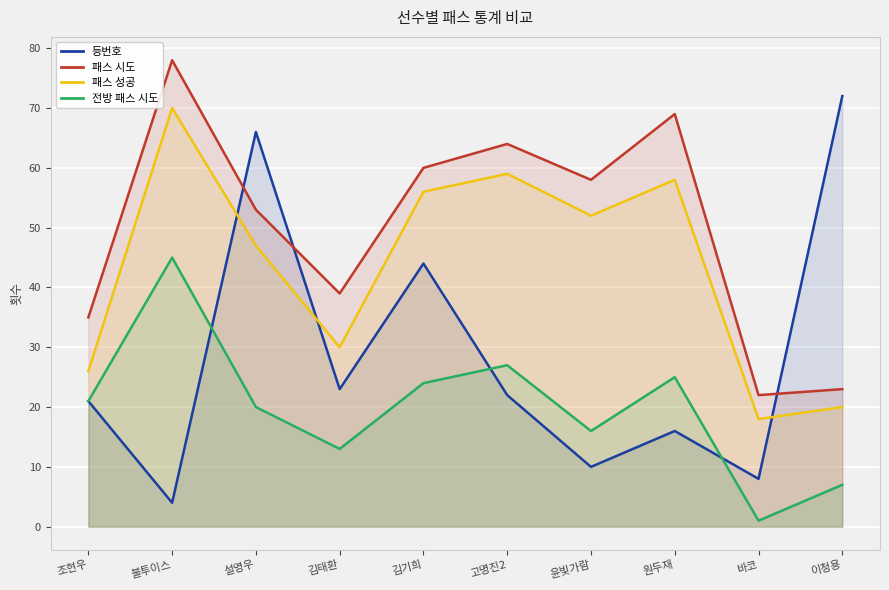

What is the minimum value shown in the chart?

1